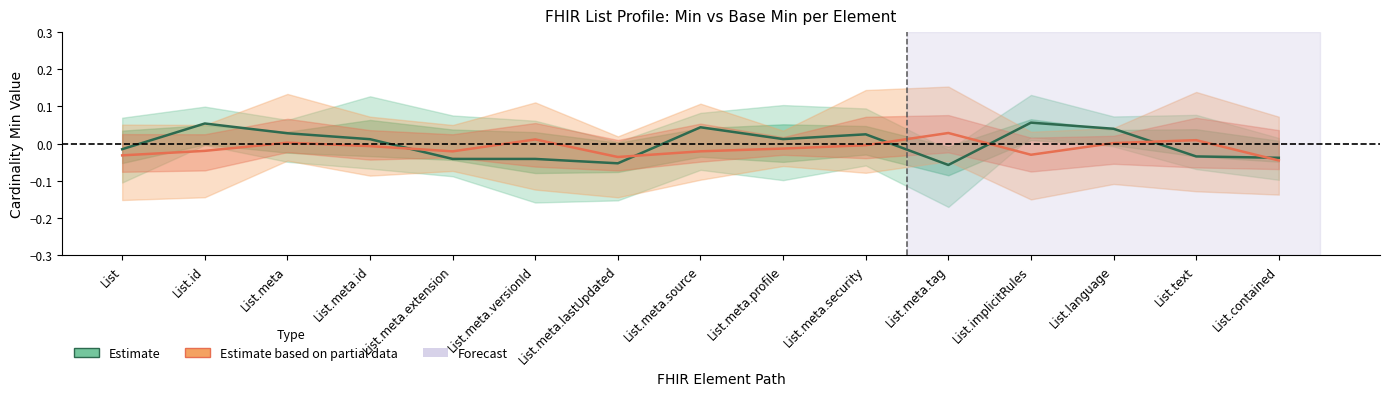

List the series in order of their overall mean, lowest first.

Estimate based on partial data, Estimate